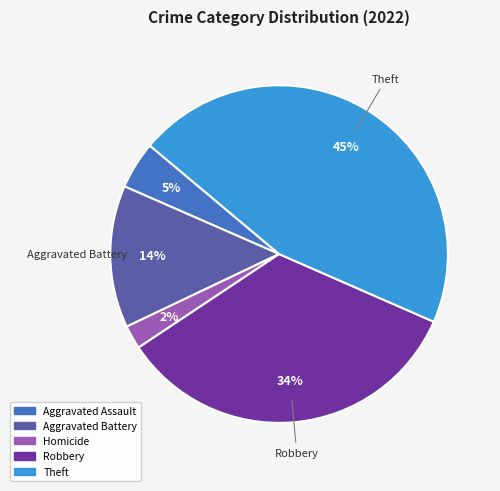

To the nearest percent, what is the average slice percentage?

20%